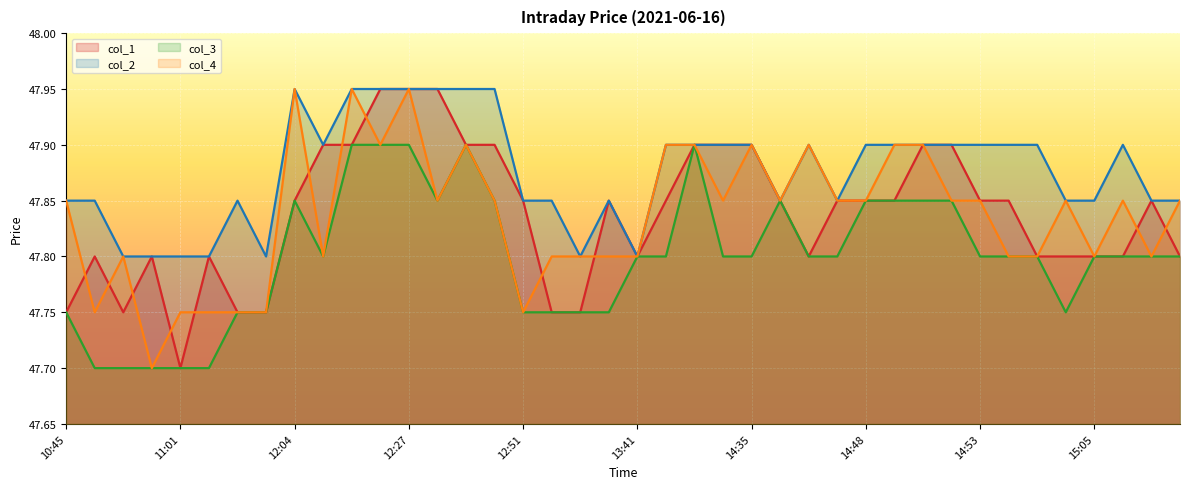

Which series has the widest spread of values?

col_1